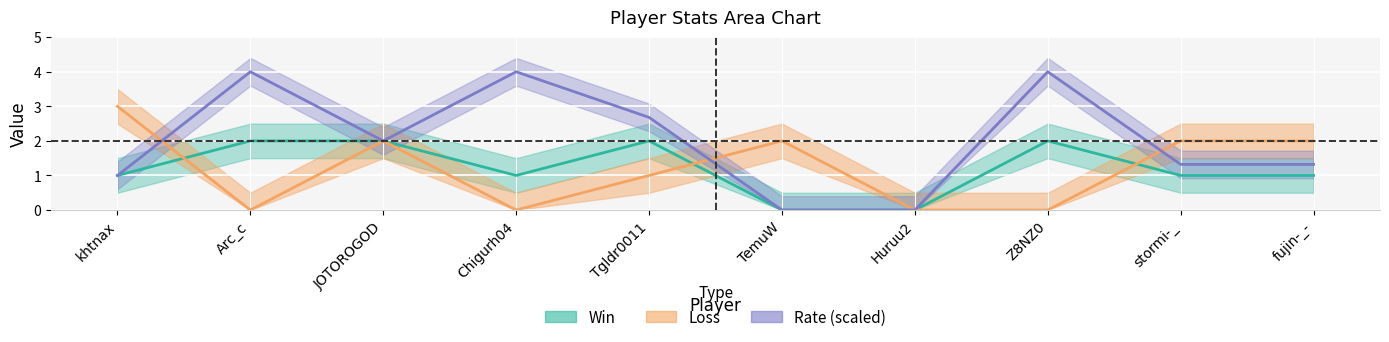

Between JOTOROGOD and Arc_c, which is larger?

JOTOROGOD